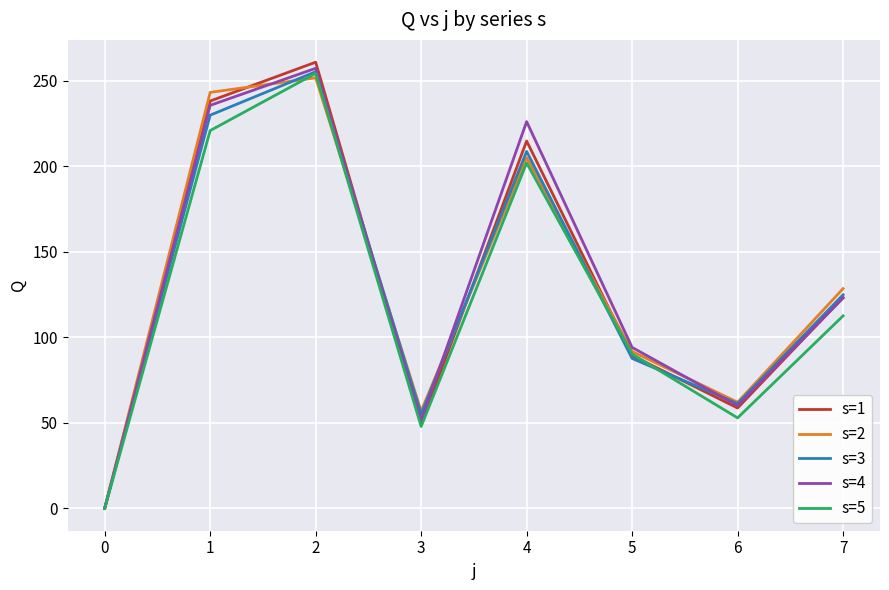

Where does the s=2 series first go above 128?

1